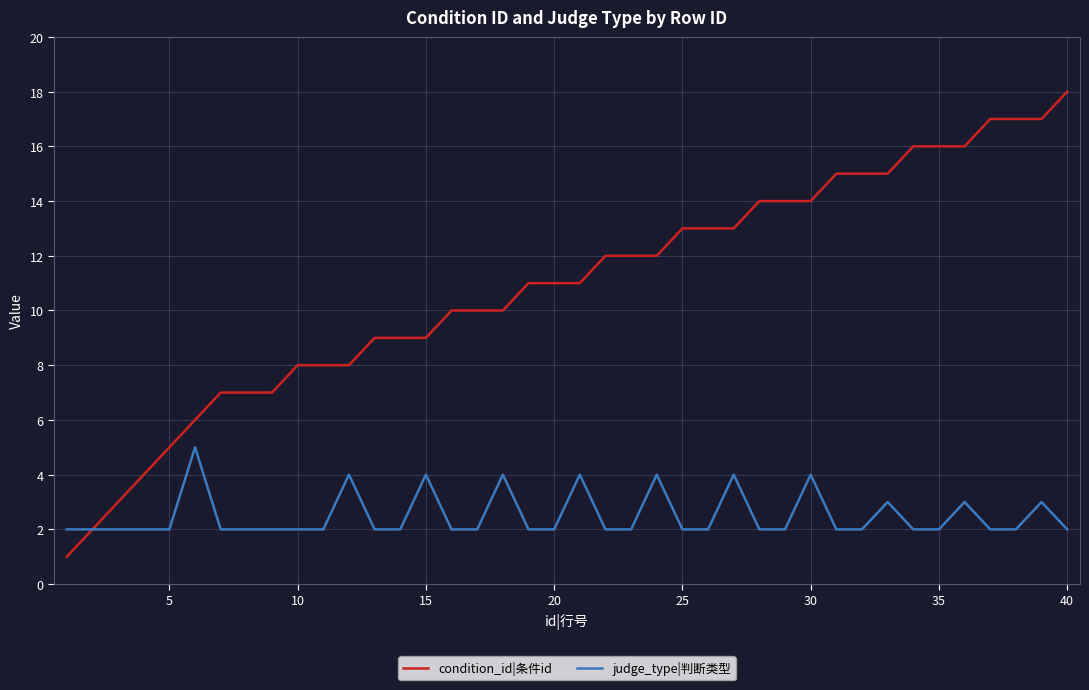

Count the number of data series in this chart.

2